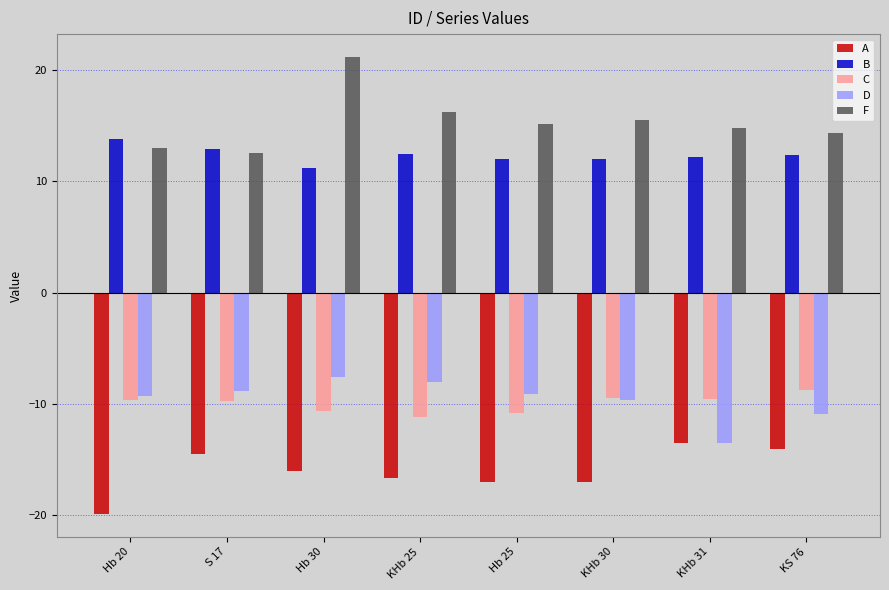

What is the difference between the highest and lowest values at KHb 30?

32.5